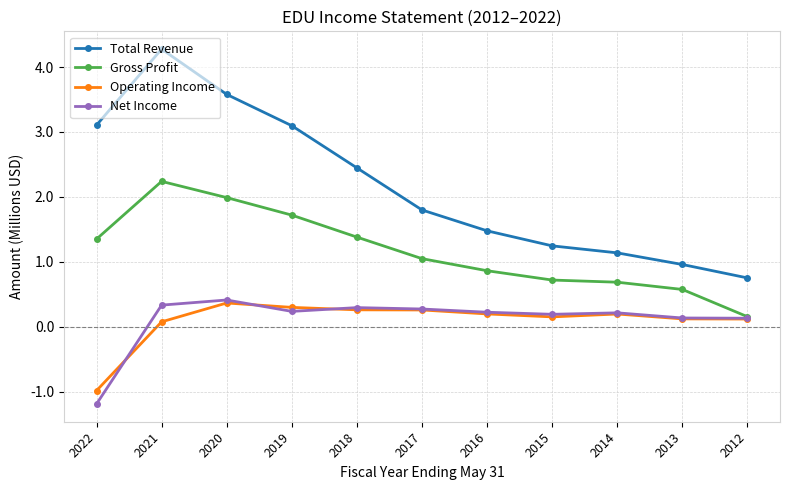

At which label does Net Income reach its minimum?

2022